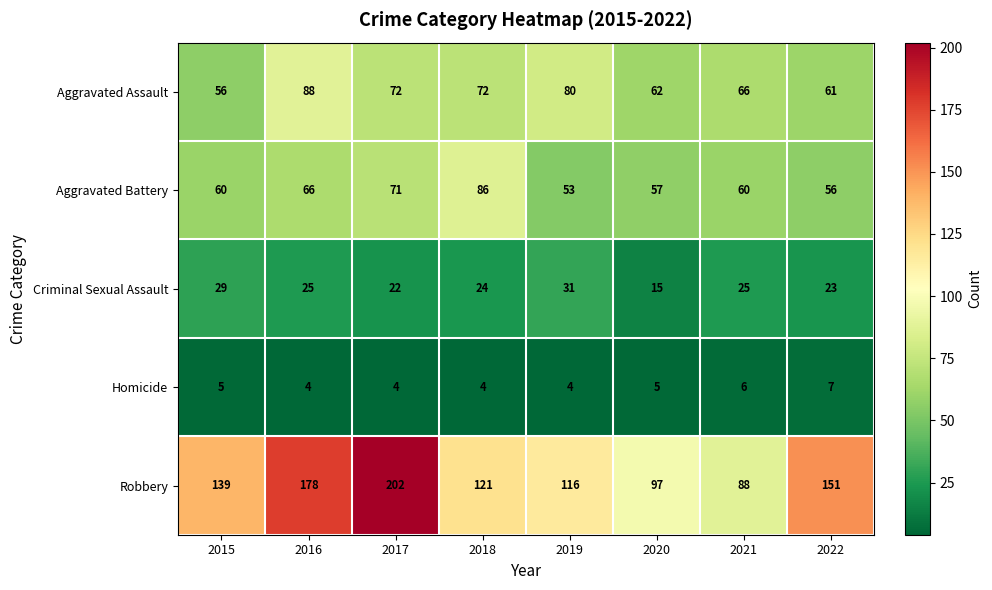

What is the maximum value for Criminal Sexual Assault?

31